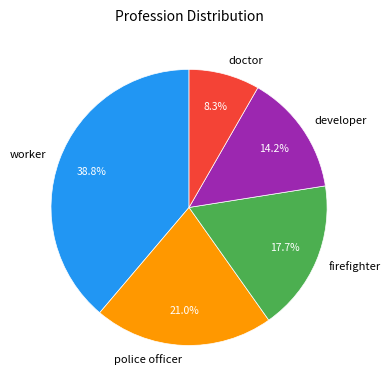

True or false: doctor accounts for 8% of the total.

True